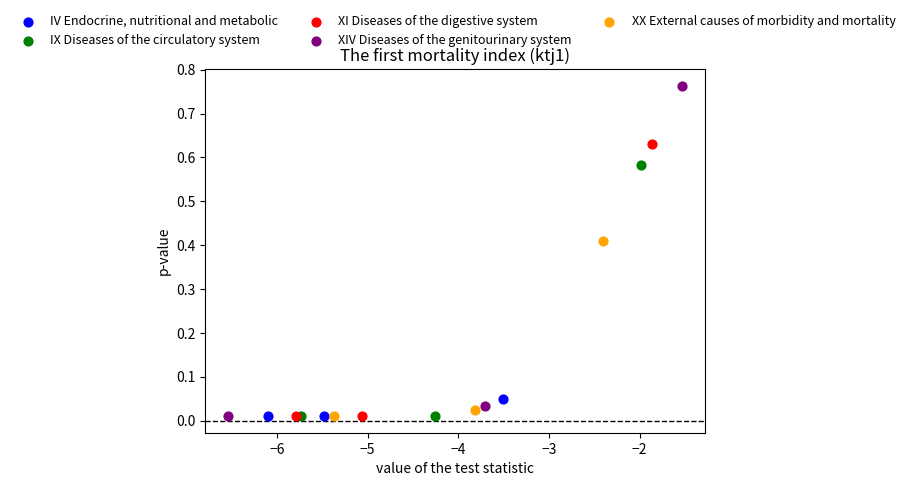

Which series contains the highest Y value?

XIV Diseases of the genitourinary system